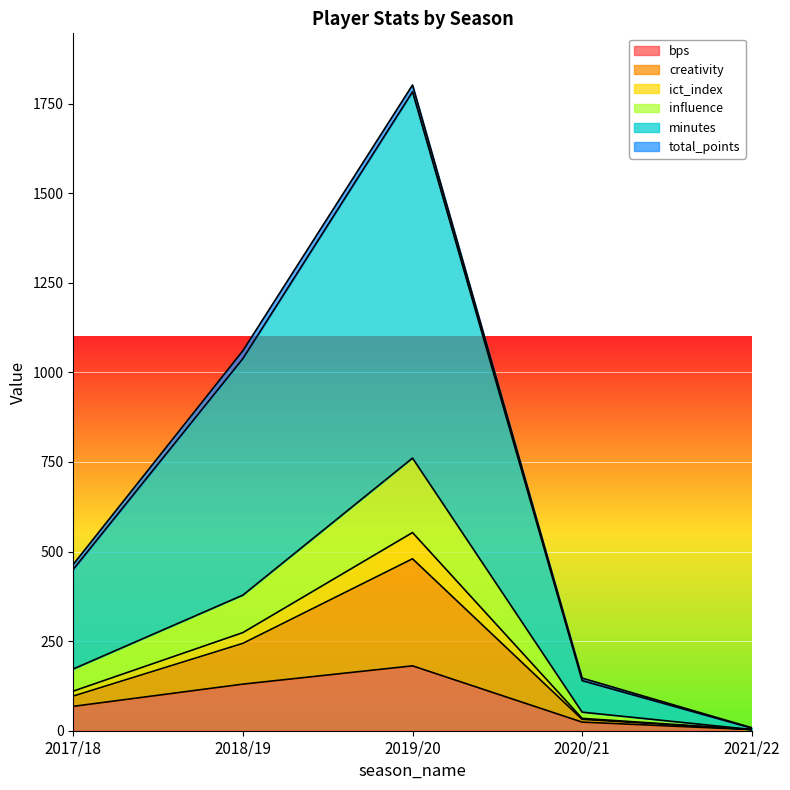

Between 2017/18 and 2020/21, which series saw the biggest shift?

minutes